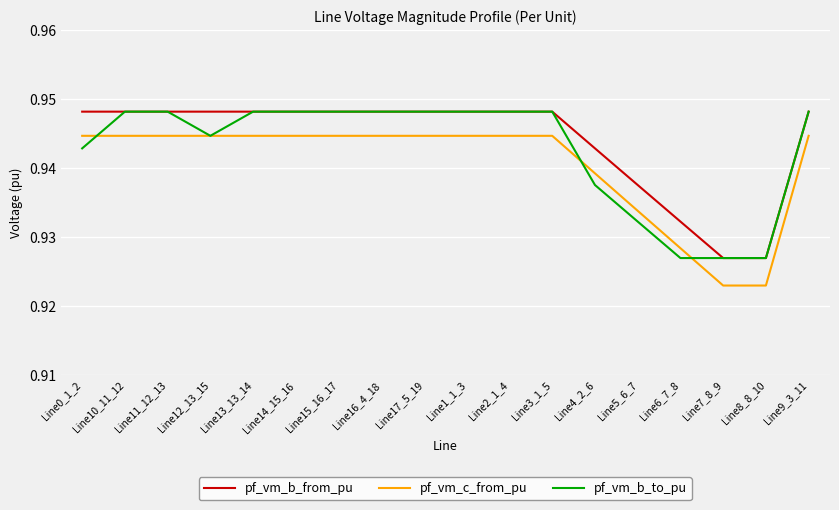

True or false: pf_vm_c_from_pu and pf_vm_b_from_pu cross at least once.

False